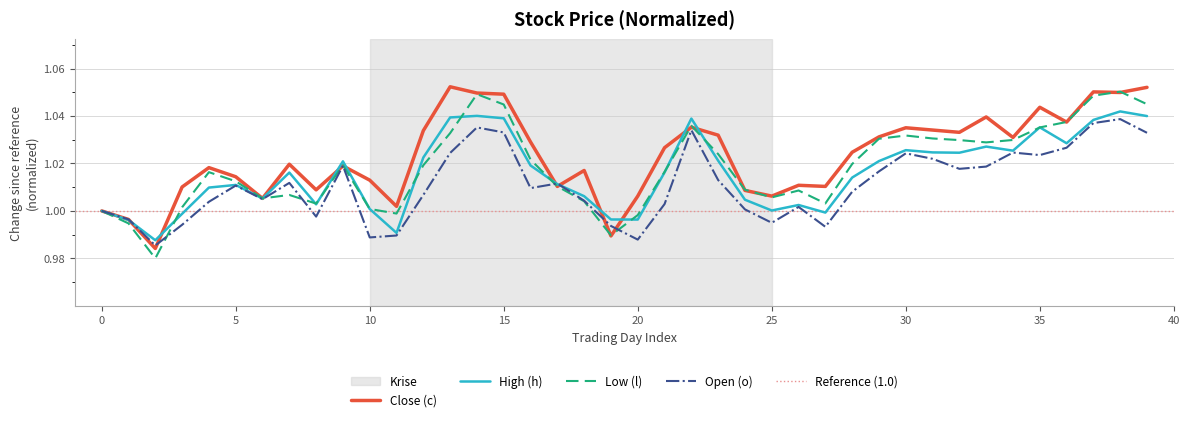

Which has a higher value, 3 or 11?

3